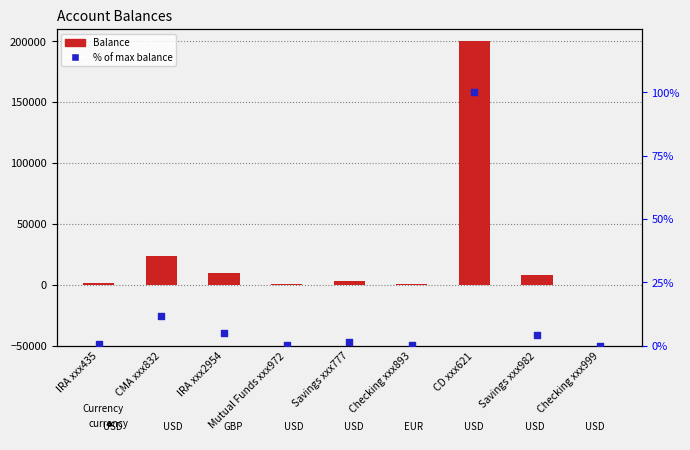

Is the value of Balance at IRA xxx435 greater than the value of % of max balance at Mutual Funds xxx972?

Yes